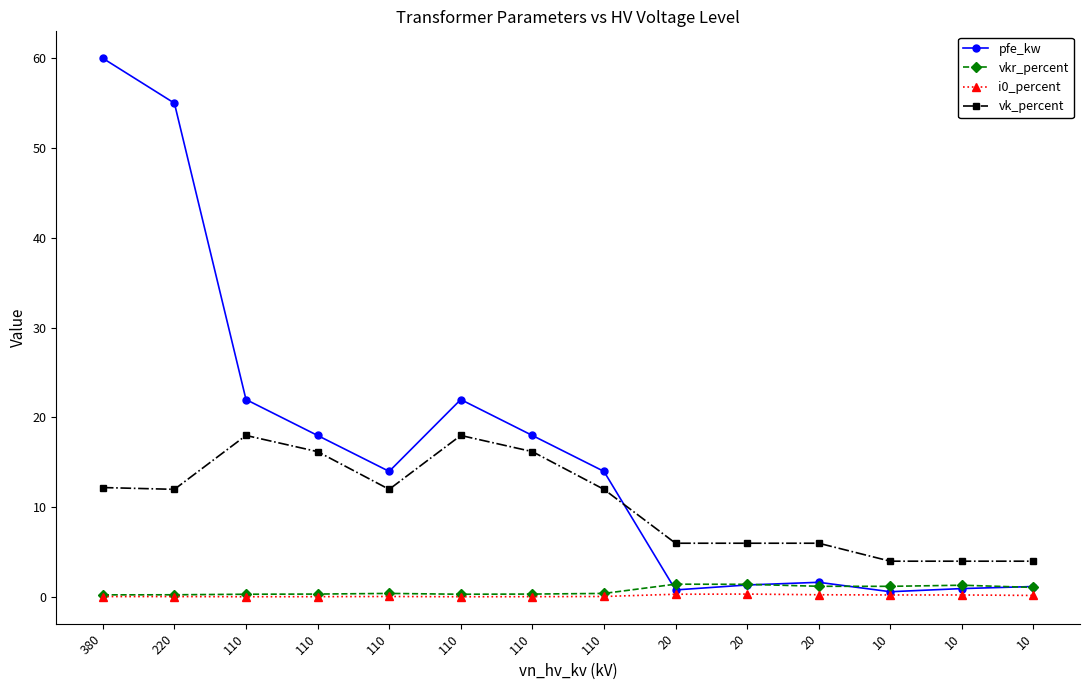

How many lines are shown in the chart?

4